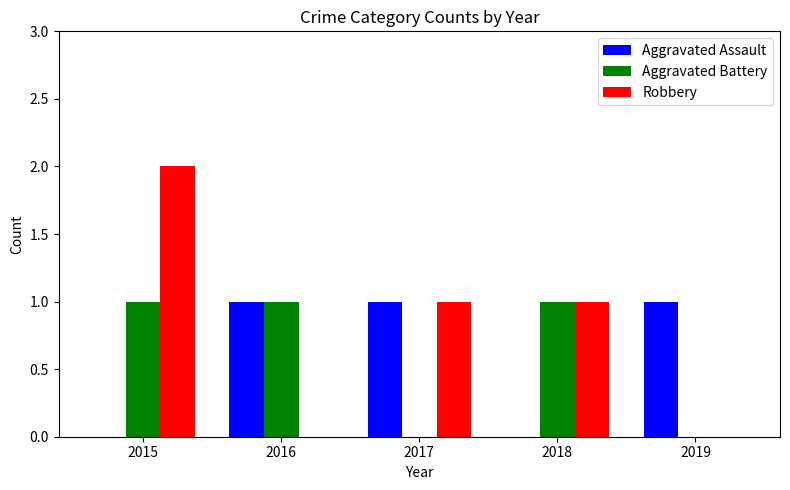

How many groups of bars are there?

5